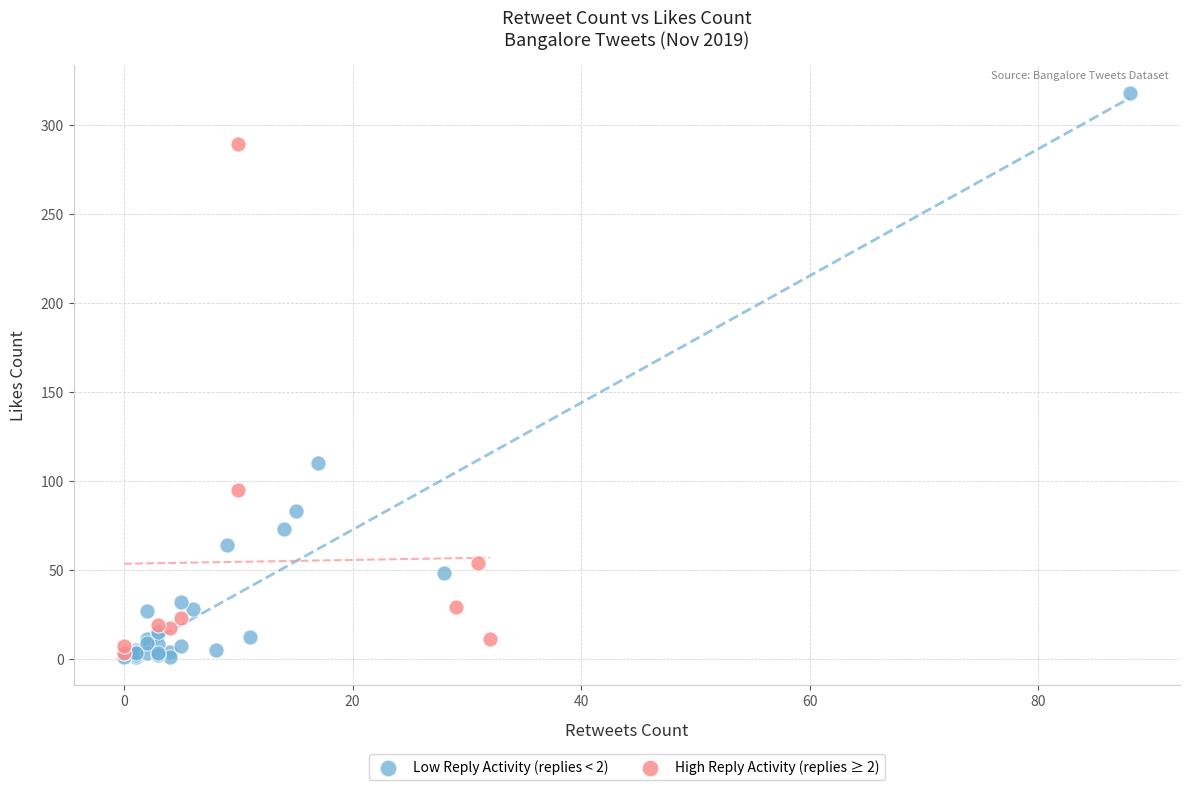

Which series contains the highest Y value?

Low Reply Activity (replies < 2)